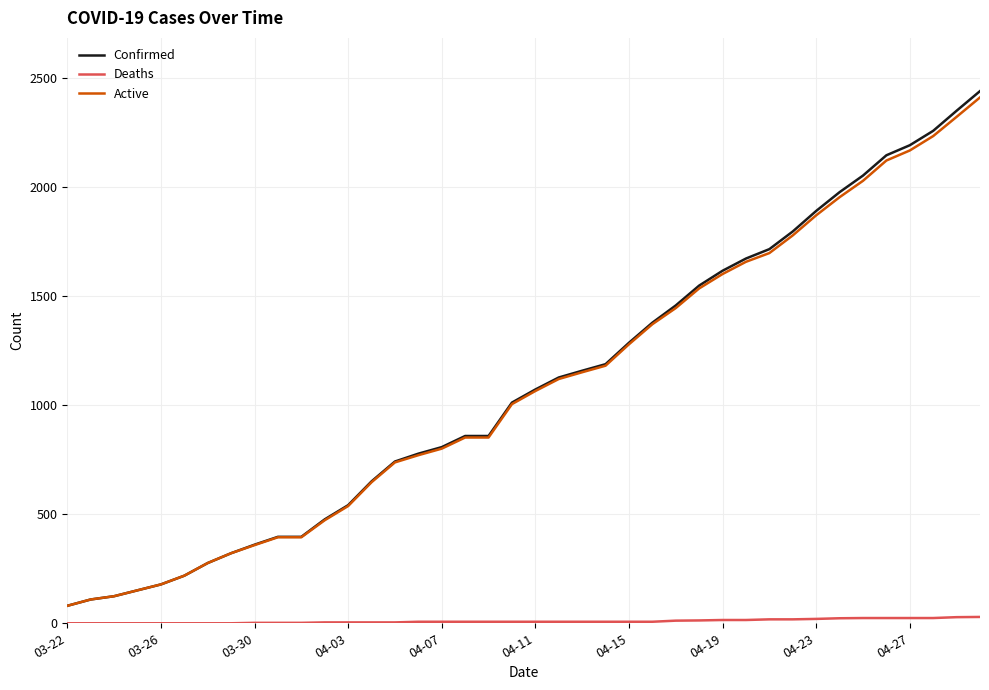

How many lines are shown in the chart?

3